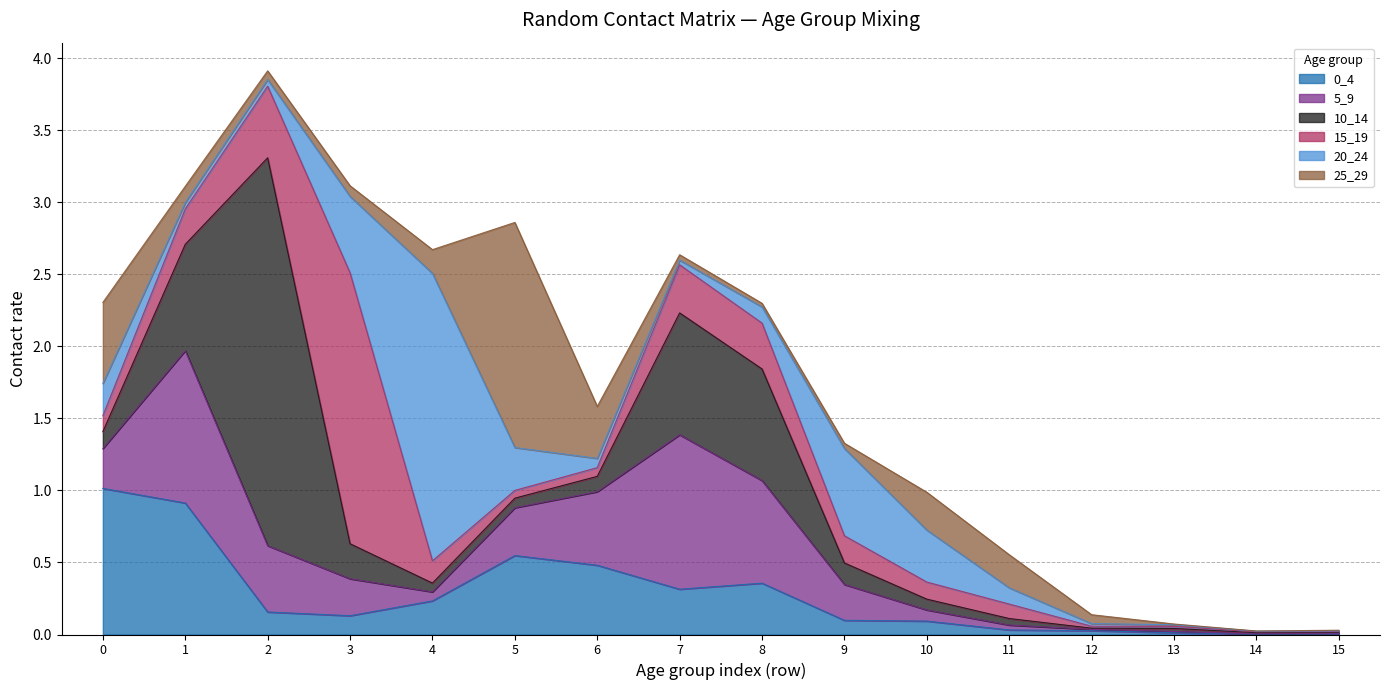

Is it true that 25_29 equals 0.1 at 7?

False